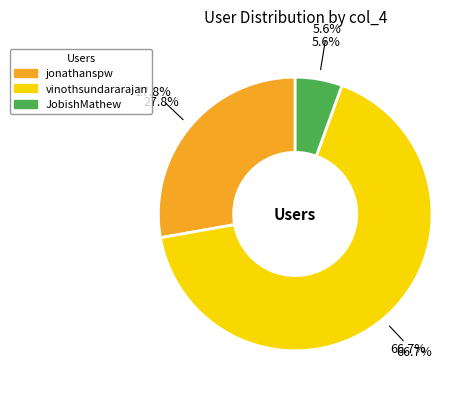

Which slice represents more than half of the pie?

vinothsundararajan